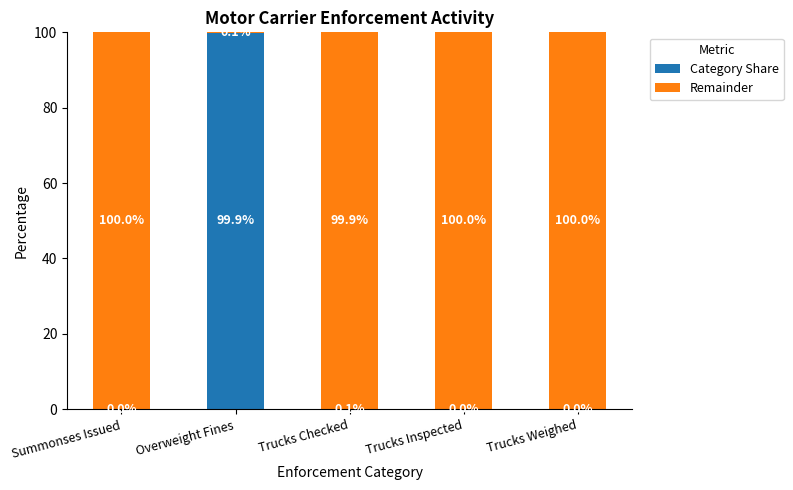

What are all the series names shown in the legend?

Category Share, Remainder